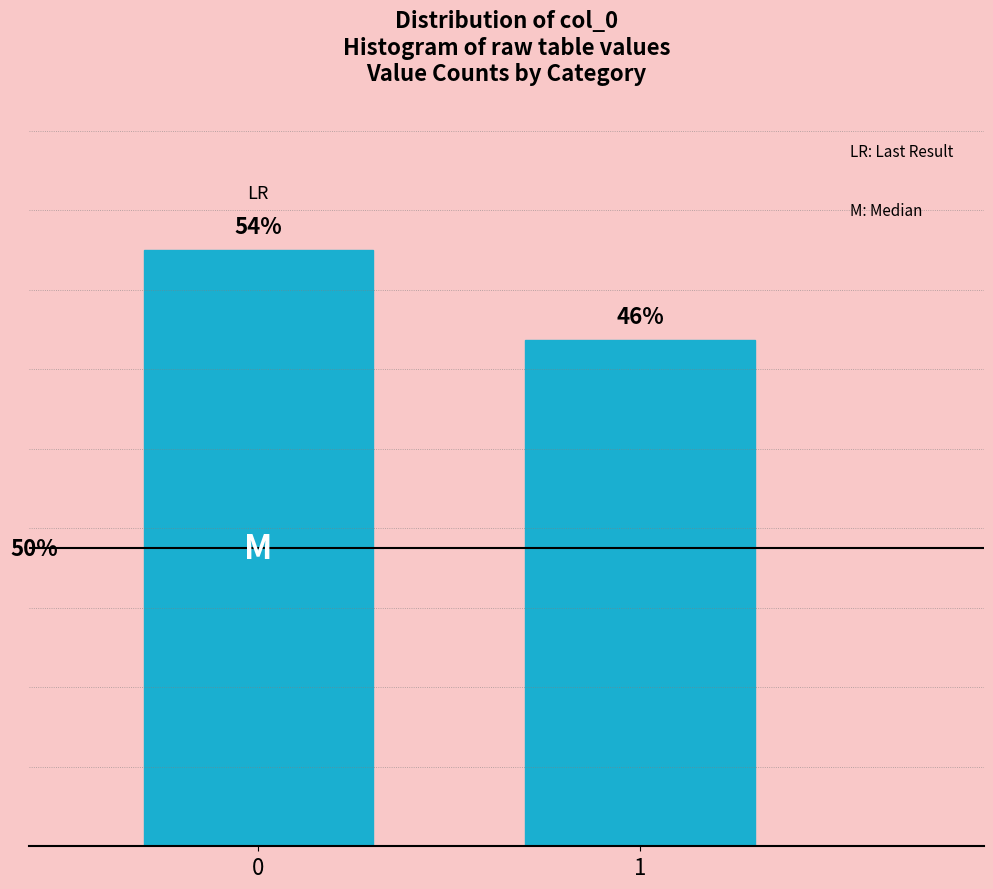

Rank the categories by value from lowest to highest.

1, 0